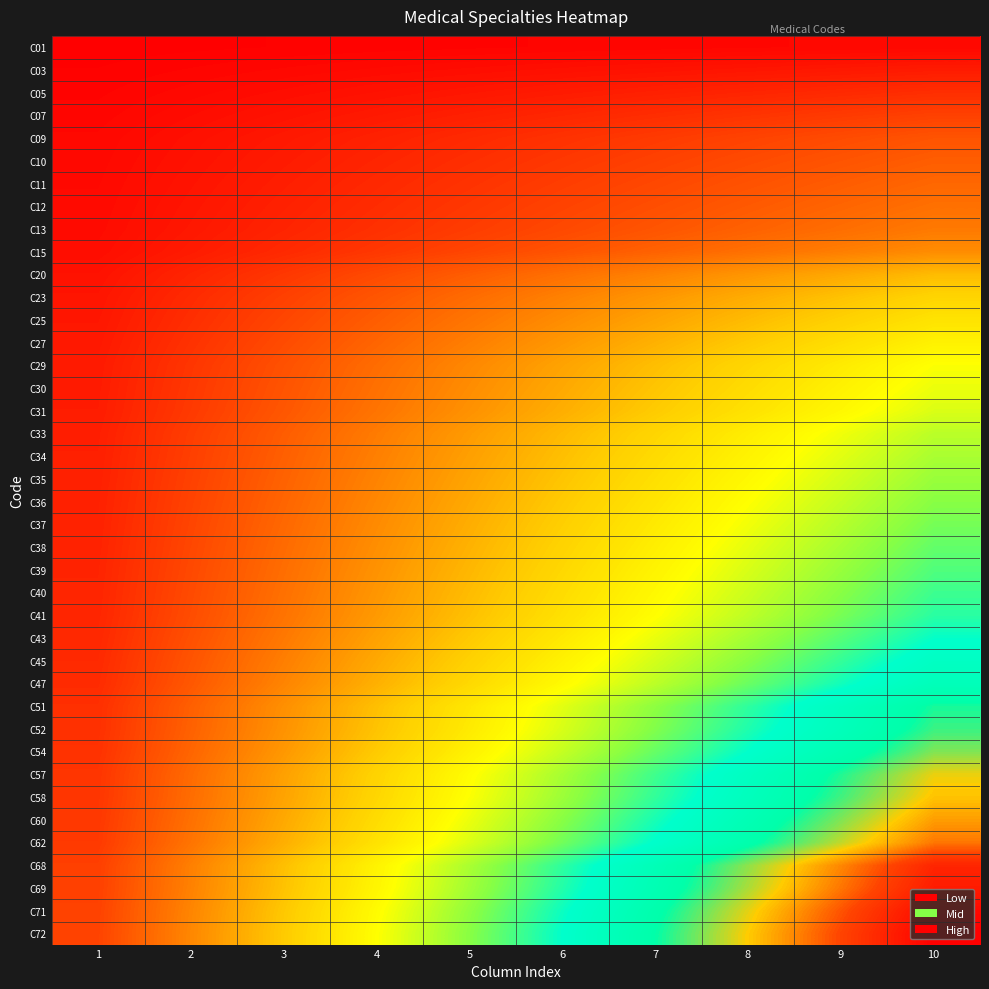

At how many categories does at least one series exceed 0?

10